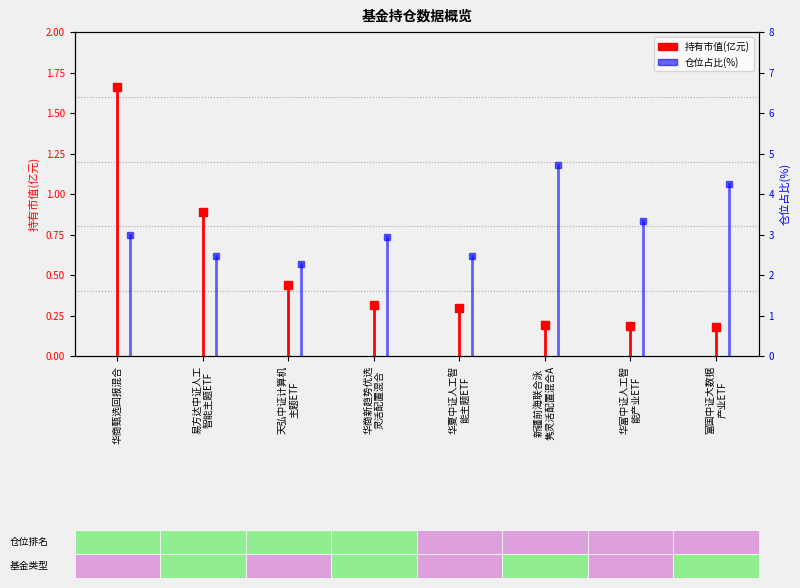

What are all the series names shown in the legend?

持有市值(亿元), 仓位占比(%)